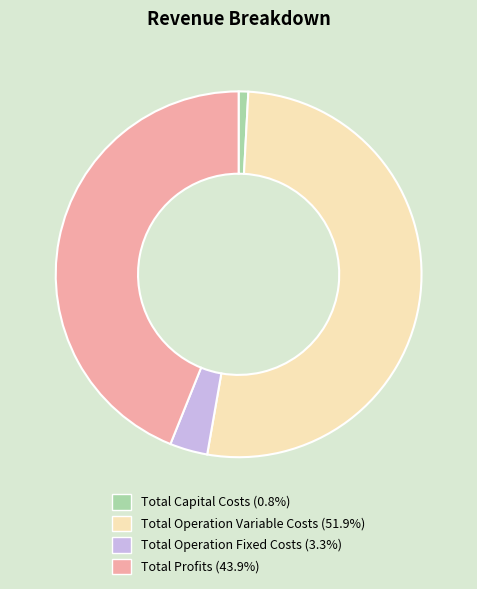

Does Total Profits represent more than half of the total?

No